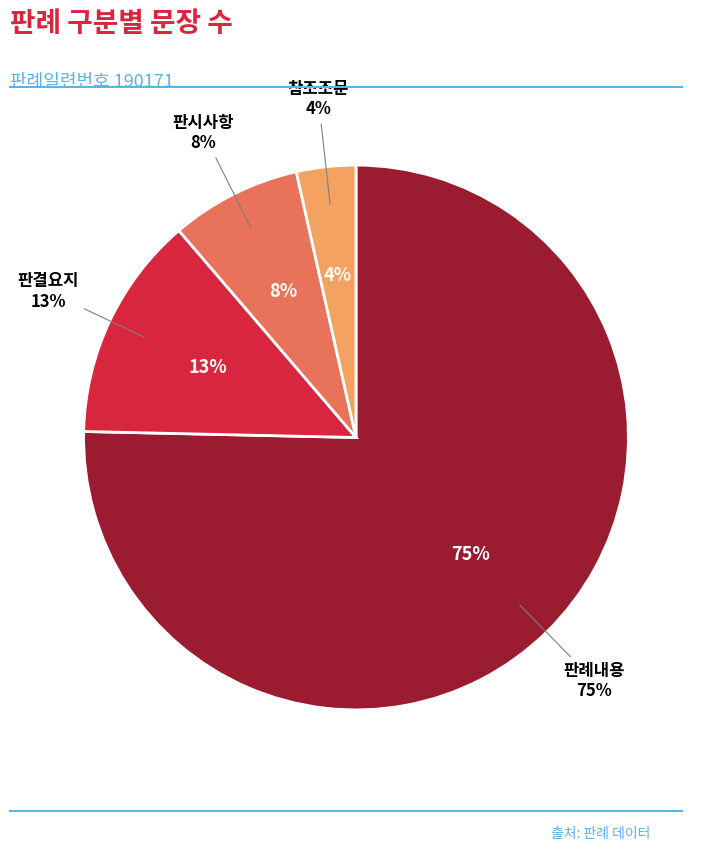

The 참조조문 slice represents 1% of the pie. True or false?

False